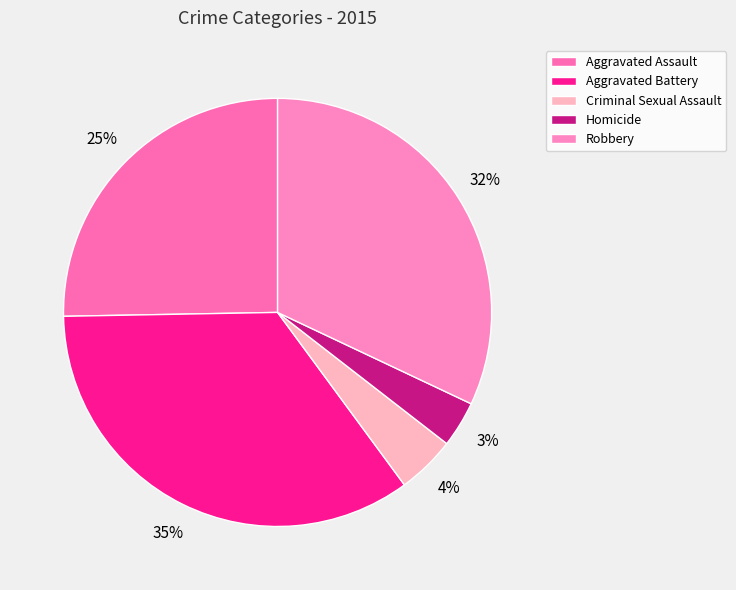

To the nearest percent, what is the difference between the Aggravated Assault and Aggravated Battery slice percentages?

10%